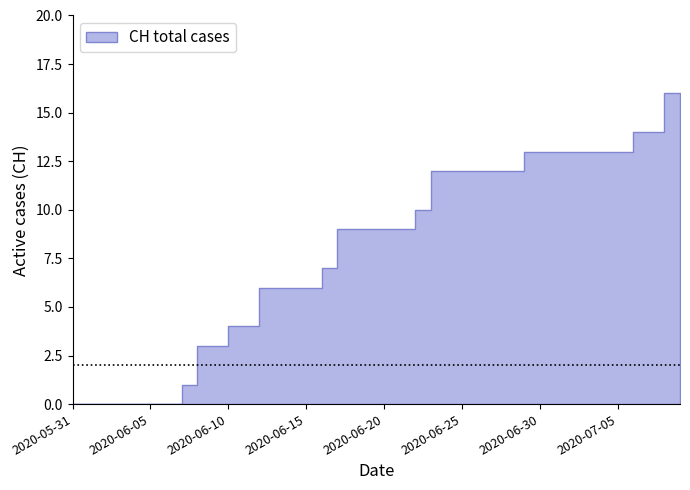

The value of ZH at 2020-06-15 is -1. True or false?

False